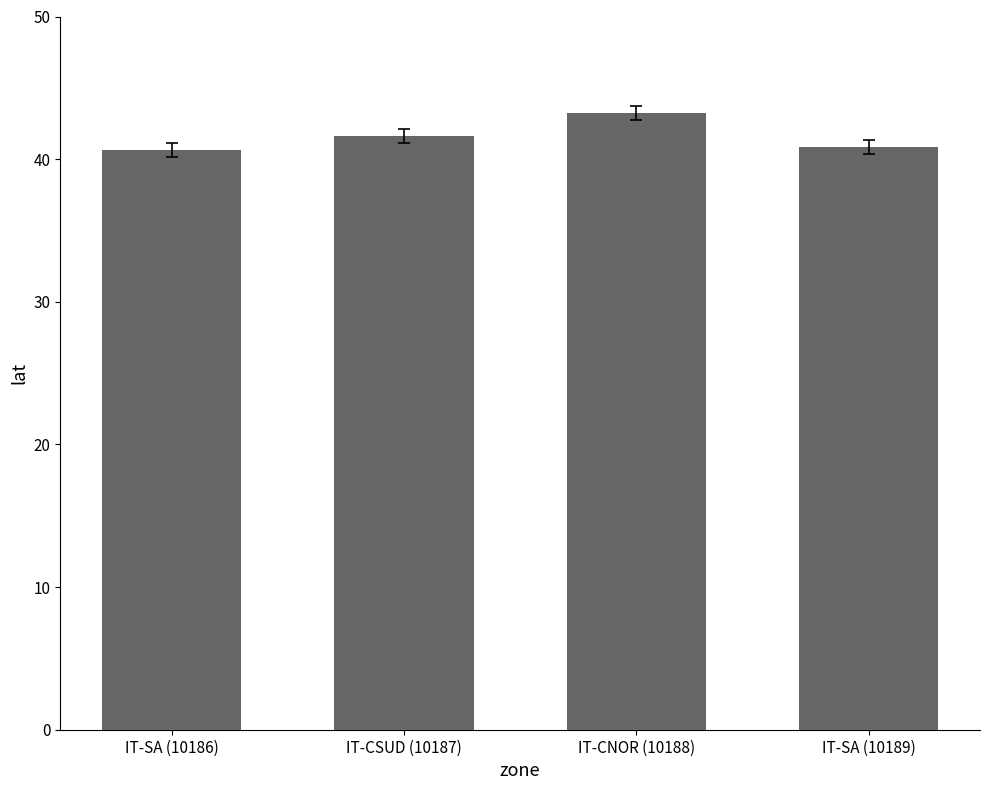

What is the value of the 2nd bar from the left?

41.6